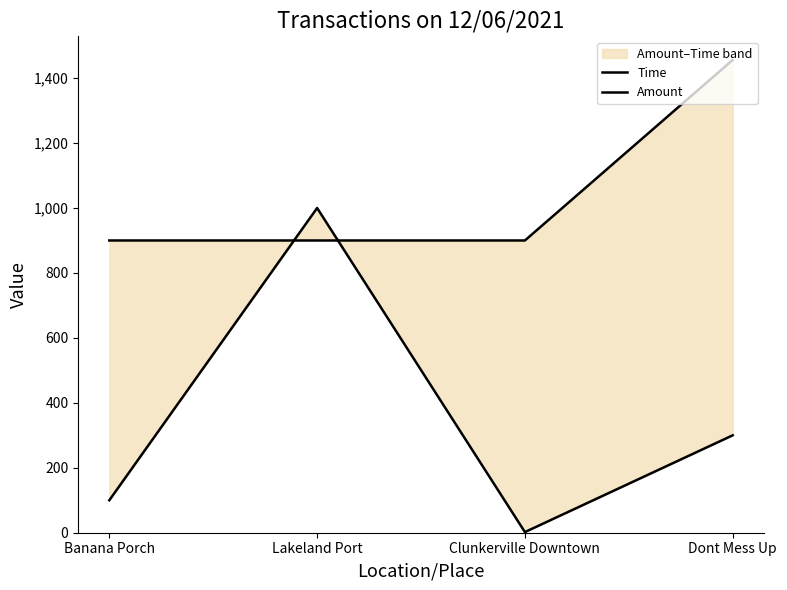

The value of Amount at Lakeland Port is 1513. True or false?

False